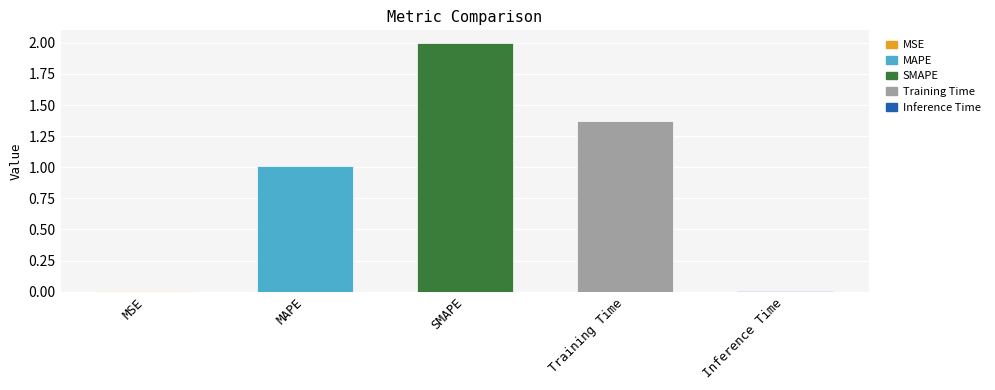

Between MAPE and Inference Time, which is larger?

MAPE